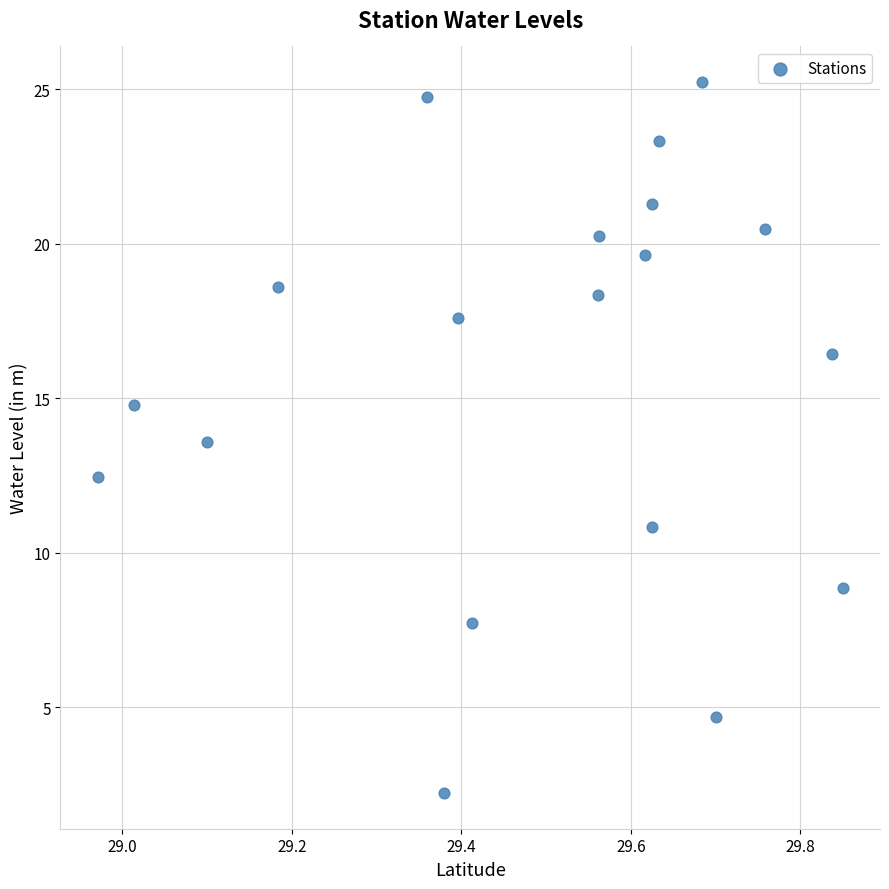

What is the range of X values (max minus min)?

0.9